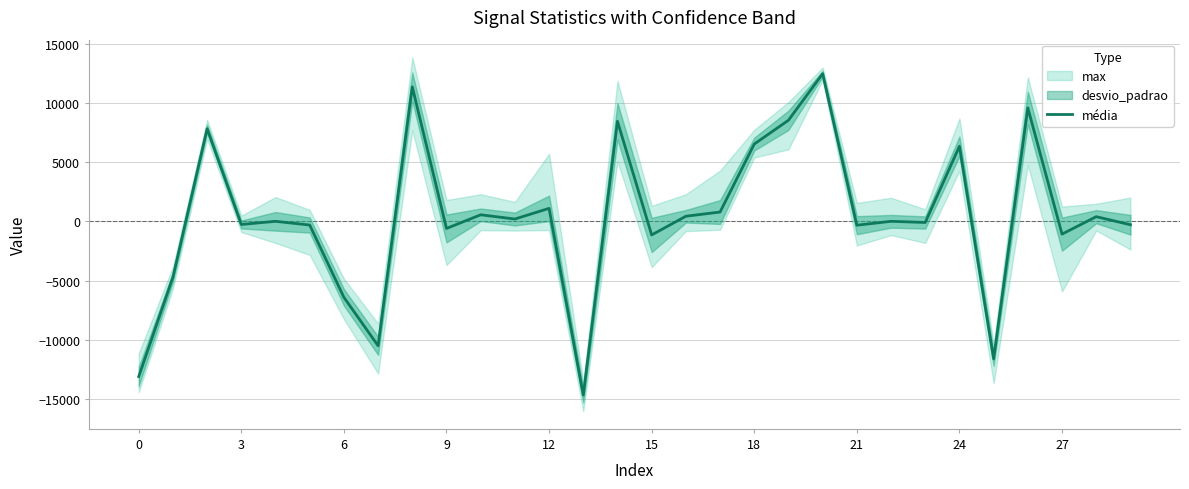

Where is the data nearest to the value -1103?

27